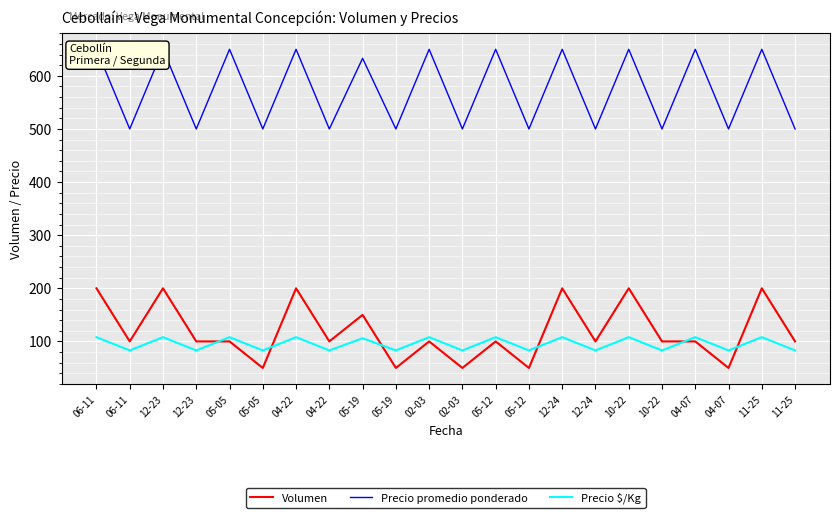

Read the Precio promedio ponderado value at 05-05.

650